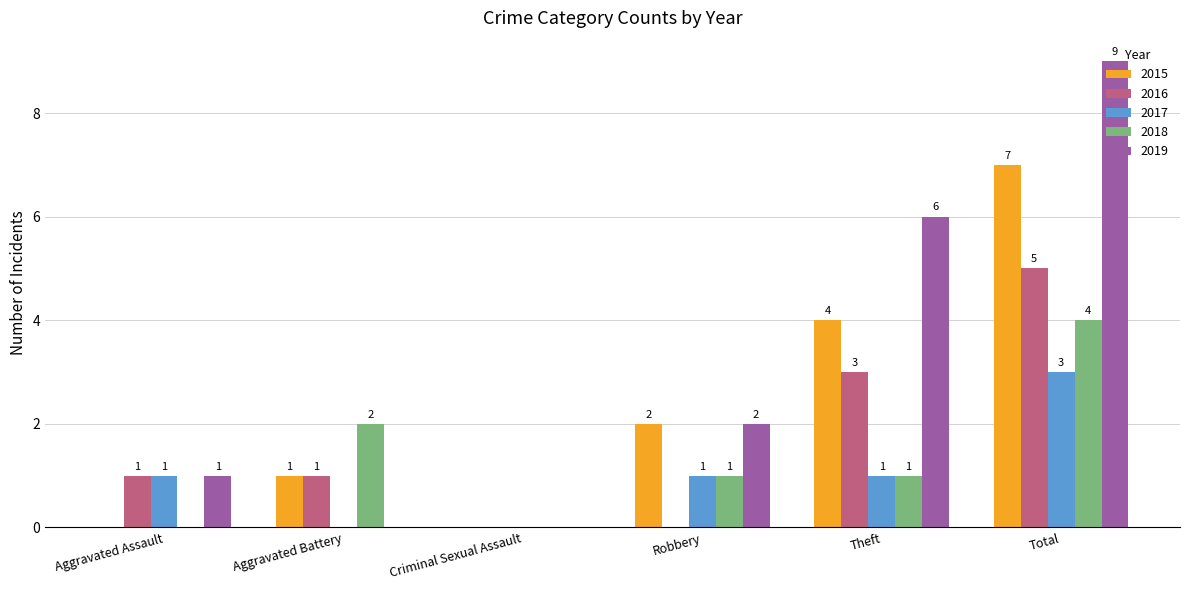

What is the sum of all 2015 values?

14